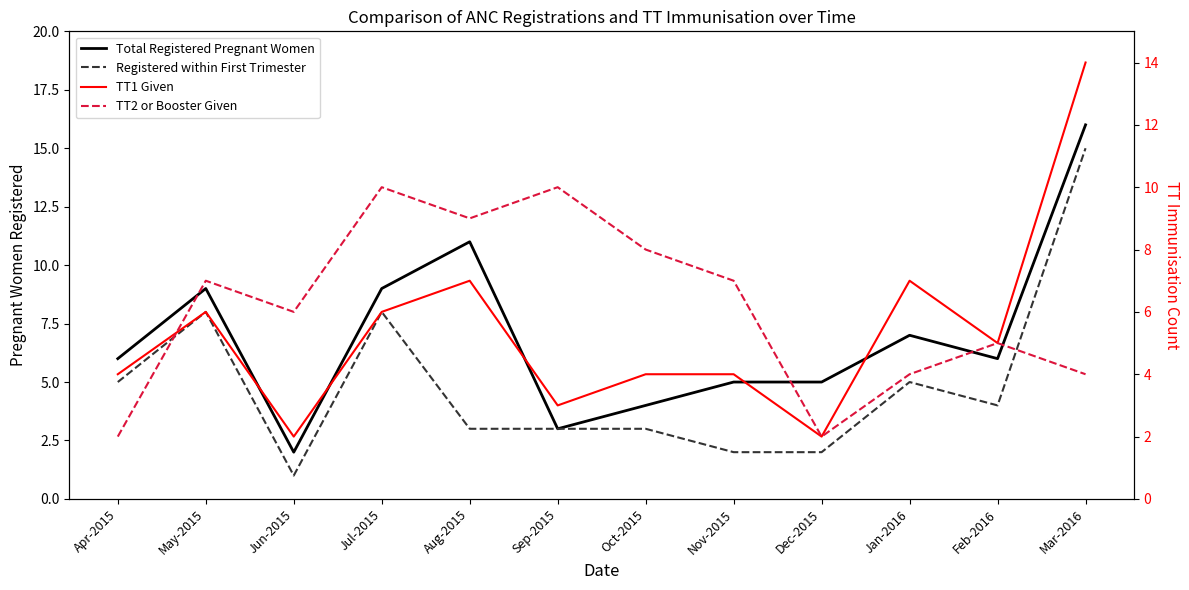

After their last crossing, which series has the higher values: TT2 or Booster Given or Total Registered Pregnant Women?

Total Registered Pregnant Women